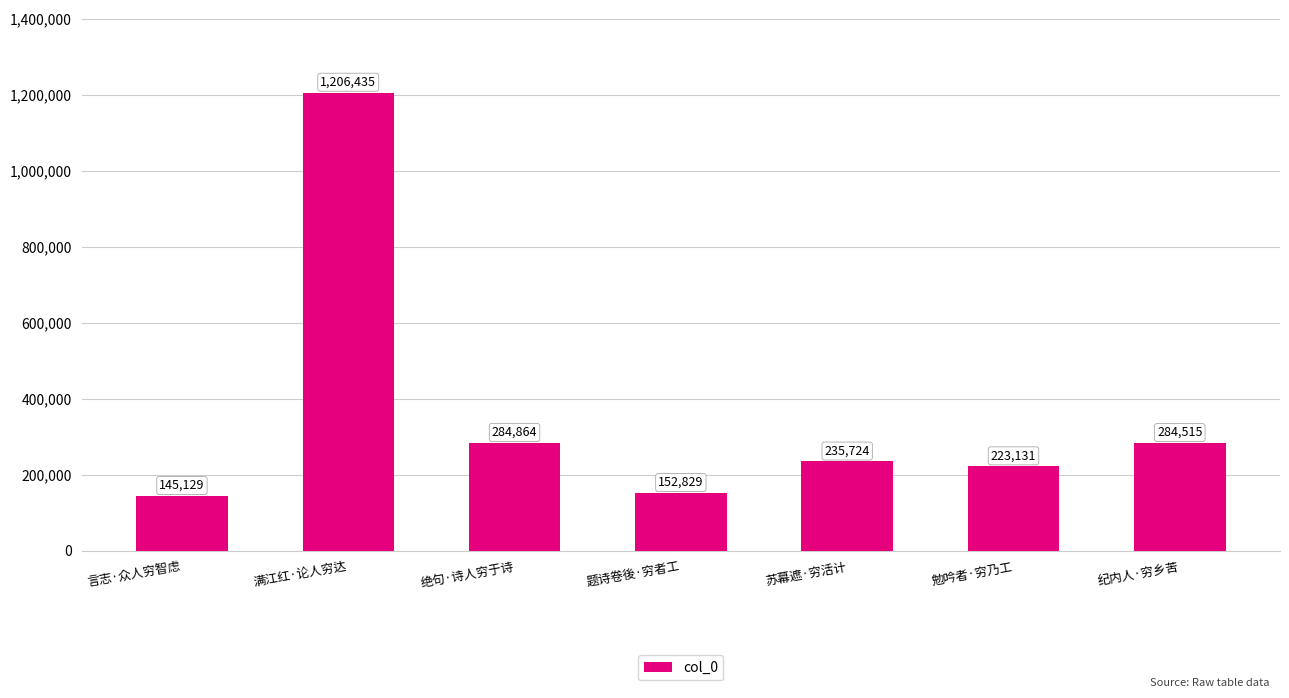

How many values are below 235724?

3